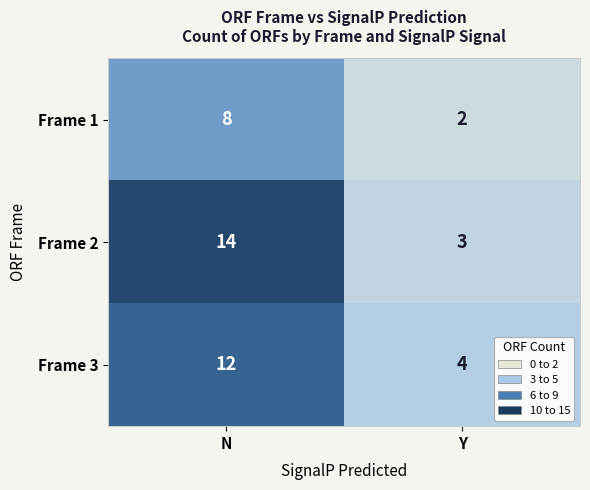

True or false: Frame 3 has a value of 1 at Y.

False